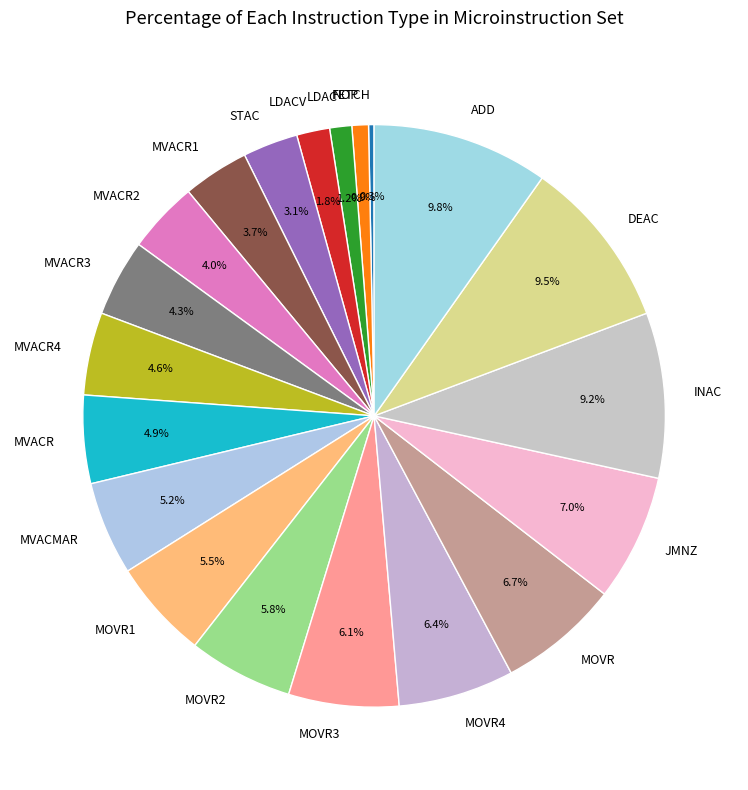

To the nearest percent, what portion does NOP represent?

1%